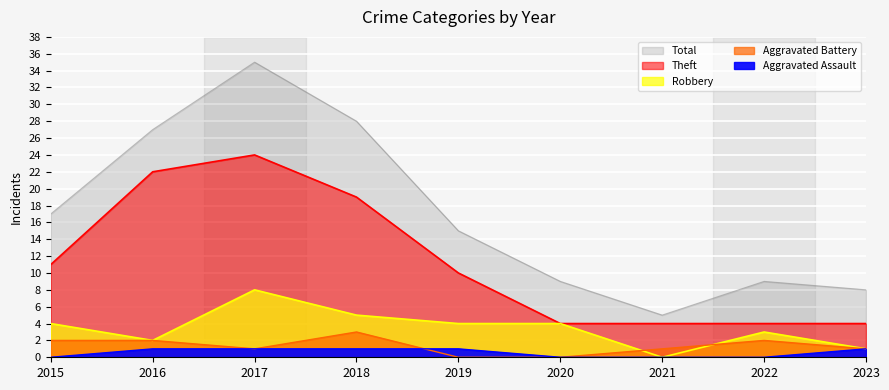

True or false: Aggravated Assault and Total intersect in this chart.

False